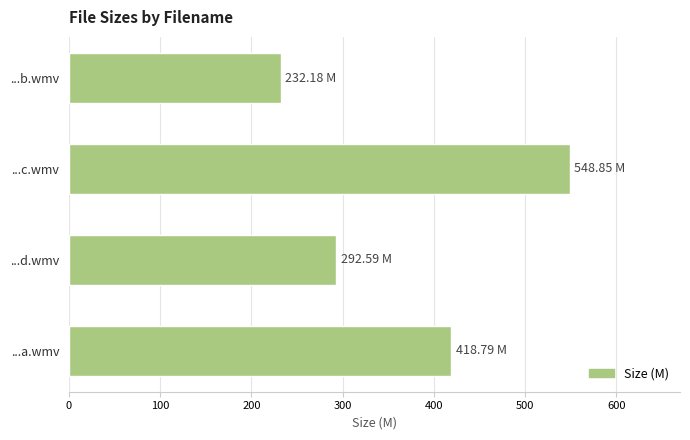

List the labels in order of value, smallest first.

...b.wmv, ...d.wmv, ...a.wmv, ...c.wmv